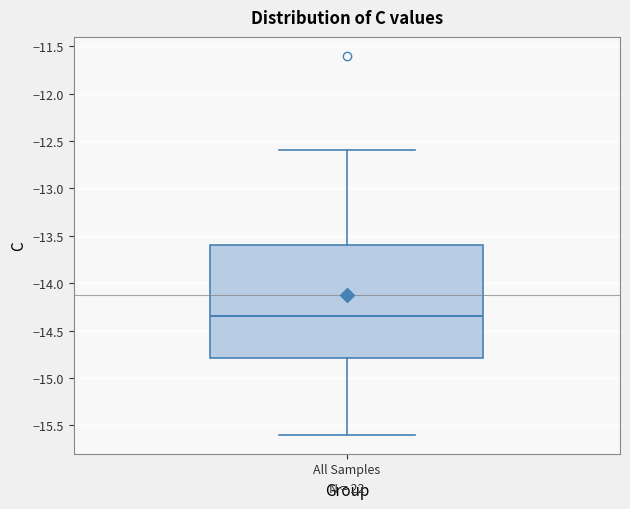

Where is the upper edge of the box for All Samples on the y-axis? The values are not printed on the chart, so give them approximately, as read against the axis.

-13.60